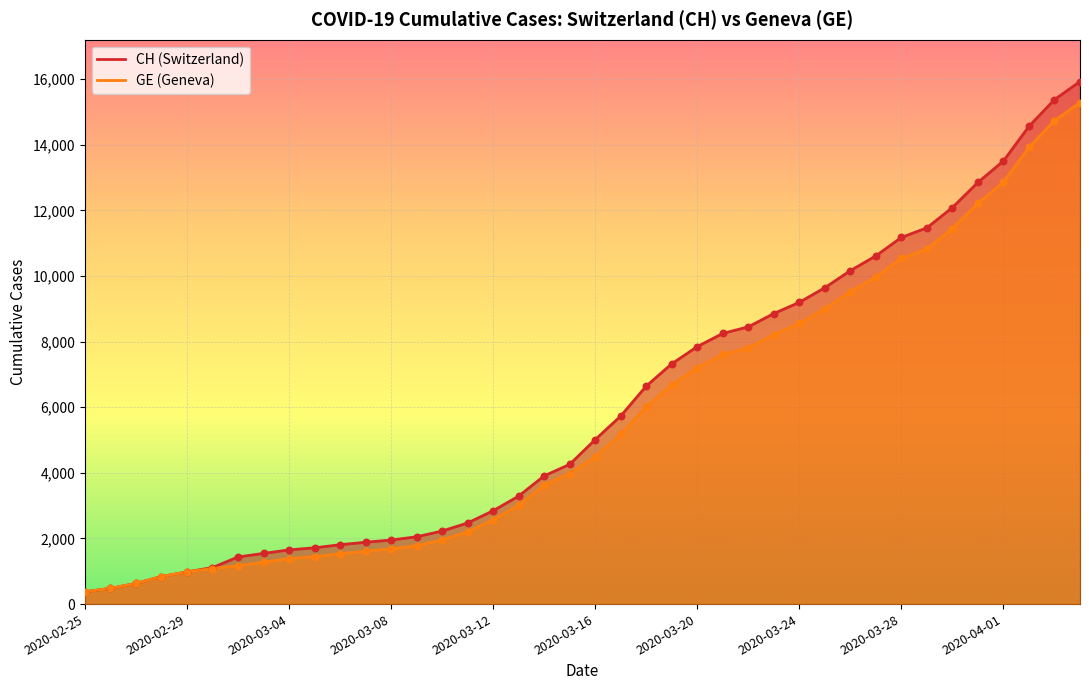

Which series reaches the minimum Y coordinate?

CH